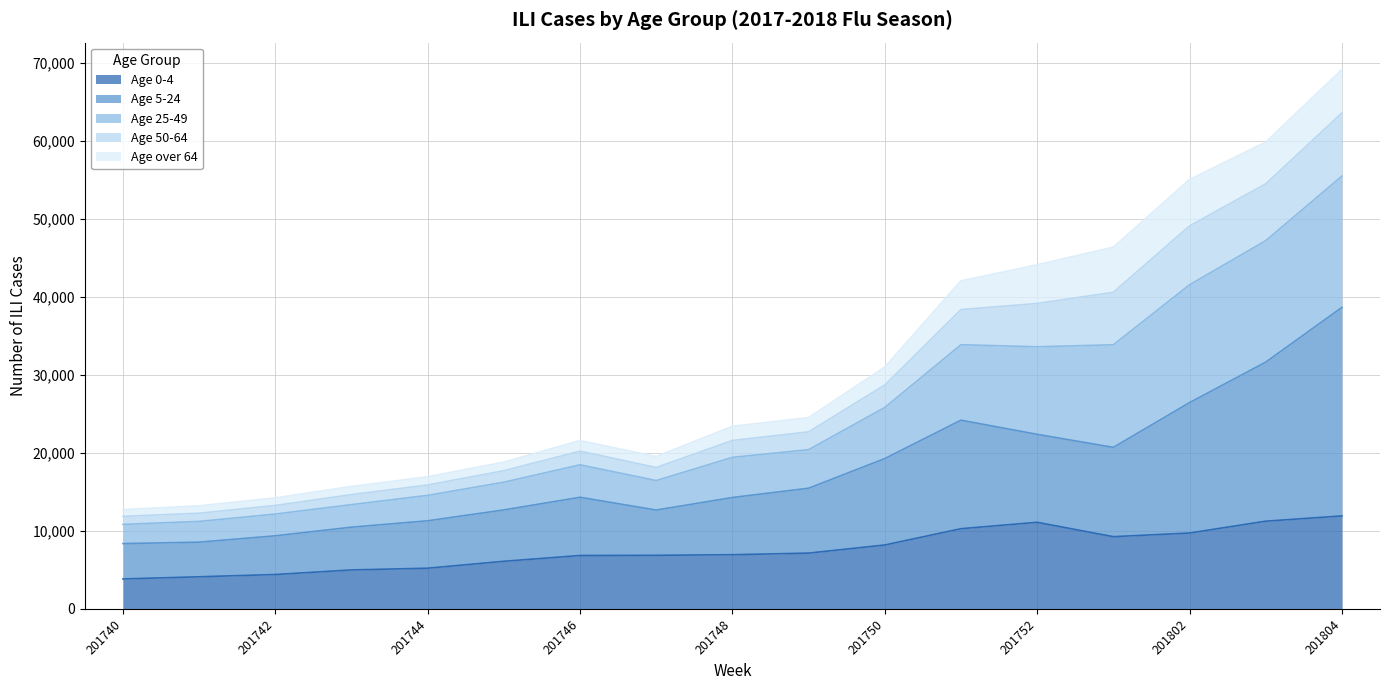

The Age 0-4 series shows 3831 at 201740. True or false?

True